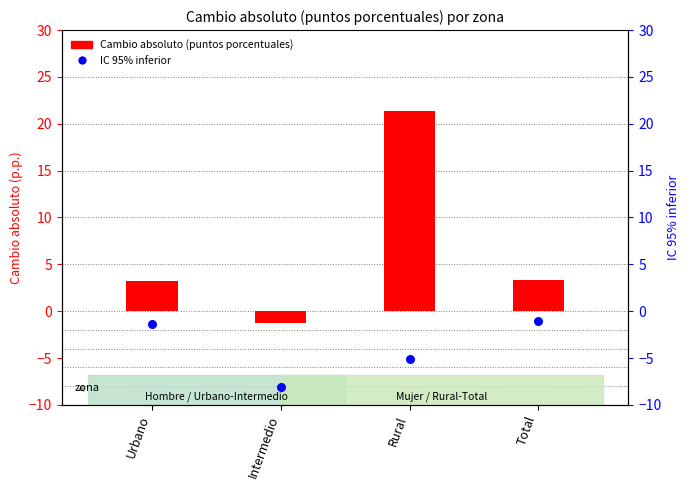

Which series has the largest Y range (max minus min)?

Cambio absoluto (puntos porcentuales)